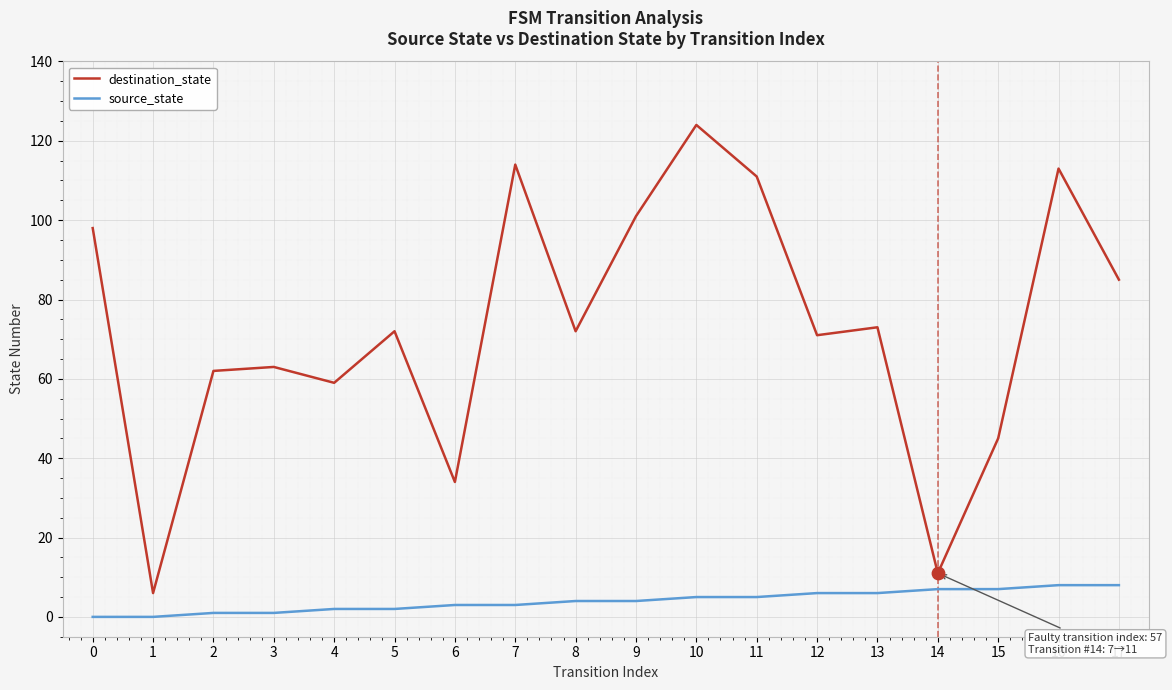

Which series has the largest total across all categories?

destination_state